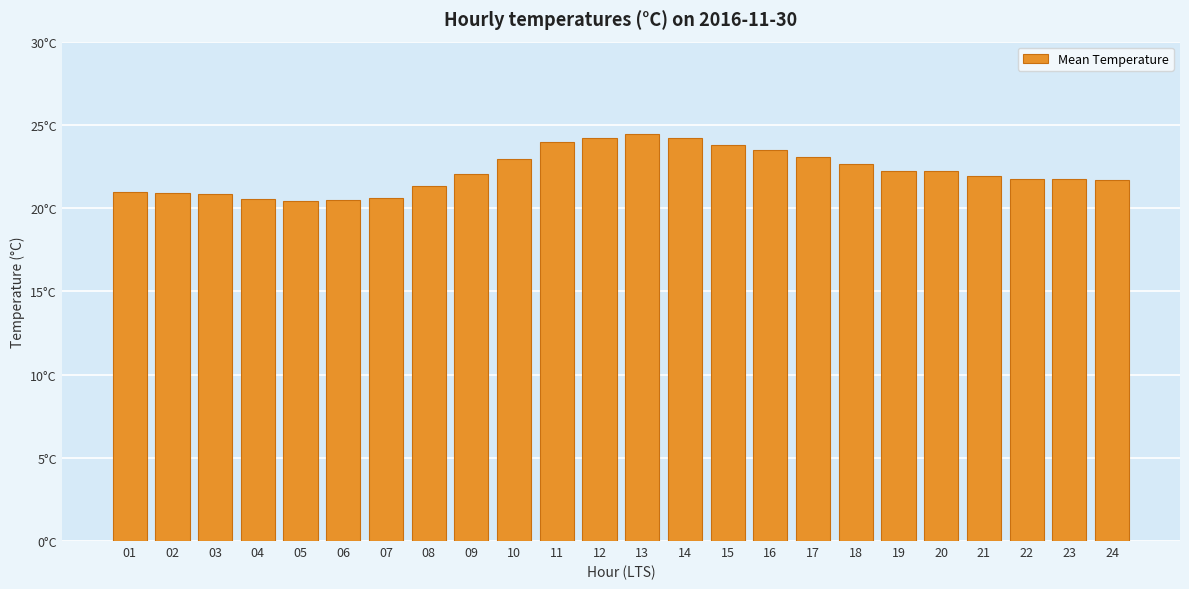

Reading left to right, what are all the values shown in this chart?

20.9	20.9	20.9	20.5	20.4	20.5	20.6	21.3	22.0	23.0	24.0	24.2	24.4	24.2	23.8	23.5	23.1	22.7	22.2	22.2	21.9	21.7	21.7	21.7